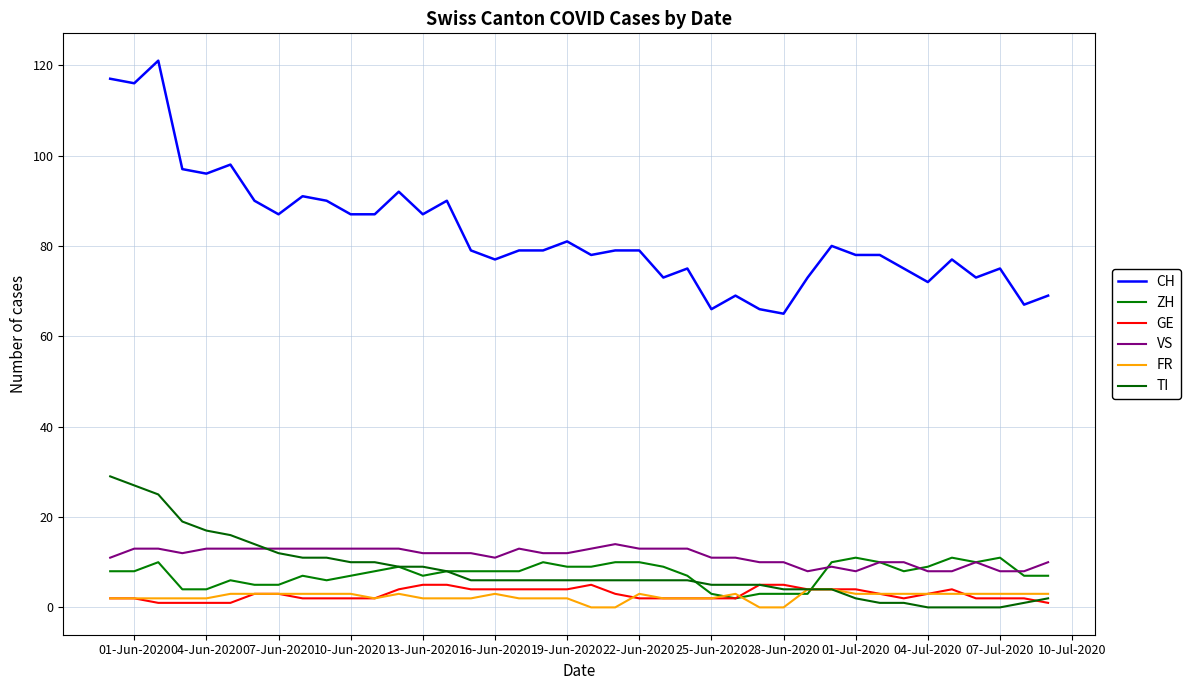

What are all the series names shown in the legend?

CH, ZH, GE, VS, FR, TI